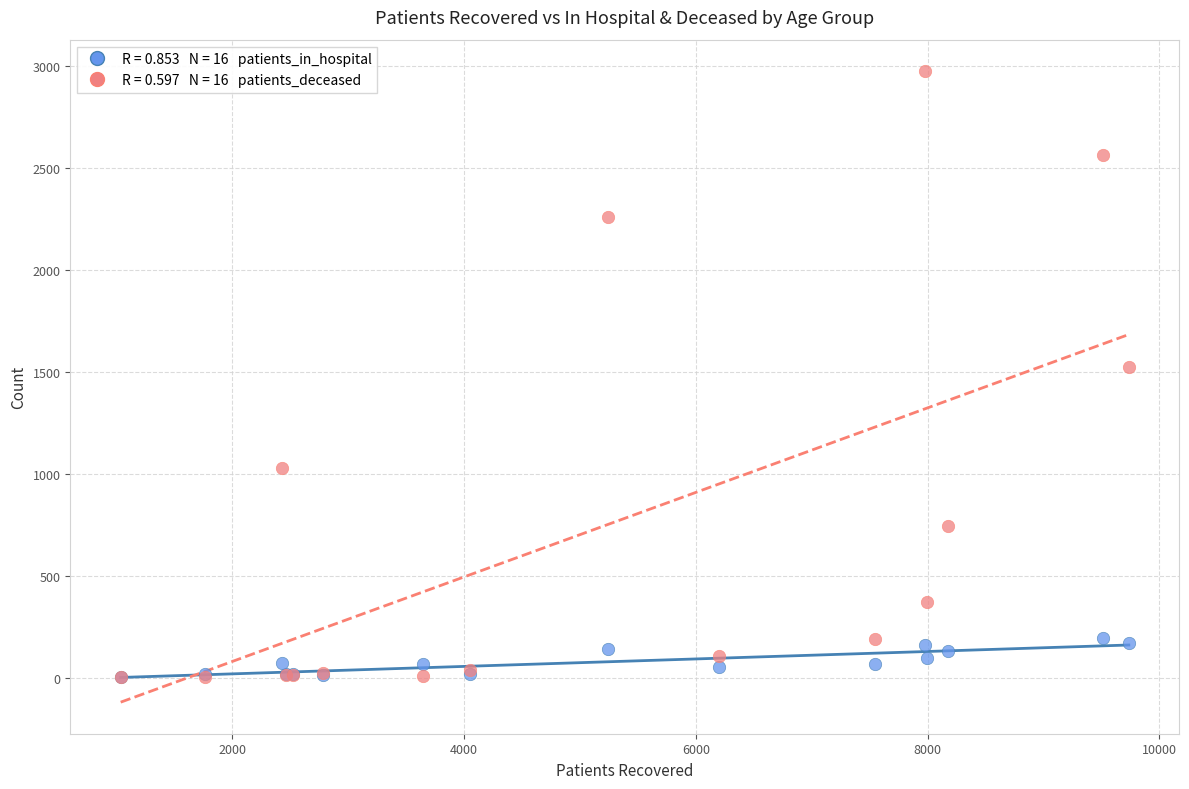

Across all series, what Y value is closest to 1488?

1525